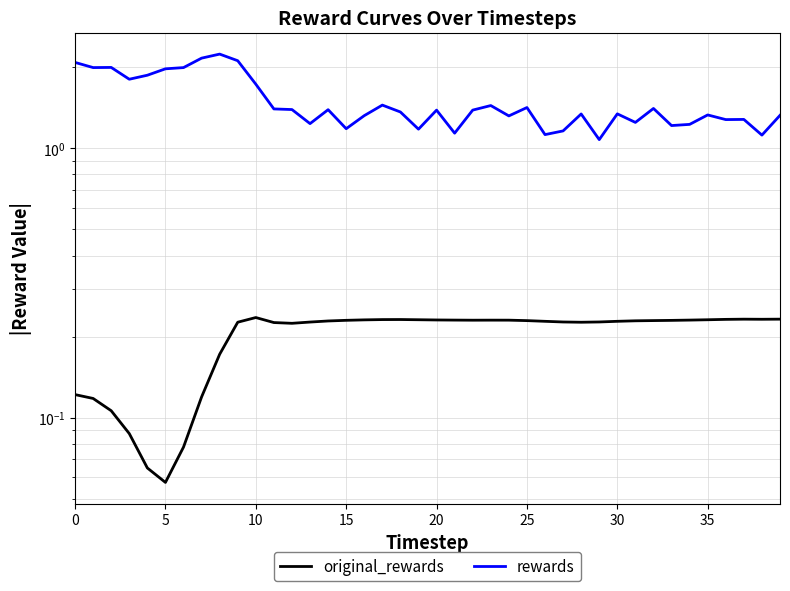

What is the maximum value shown in the chart?

2.2